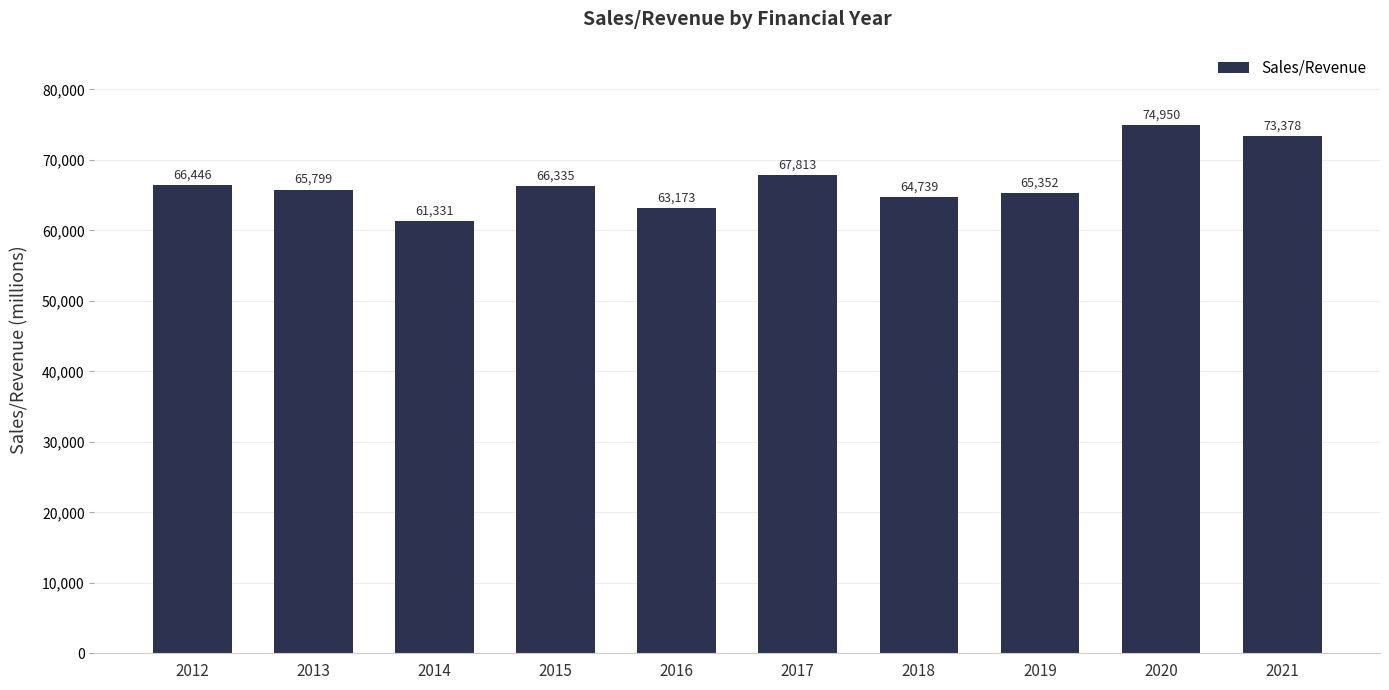

At which label is the value closest to 68141?

2017